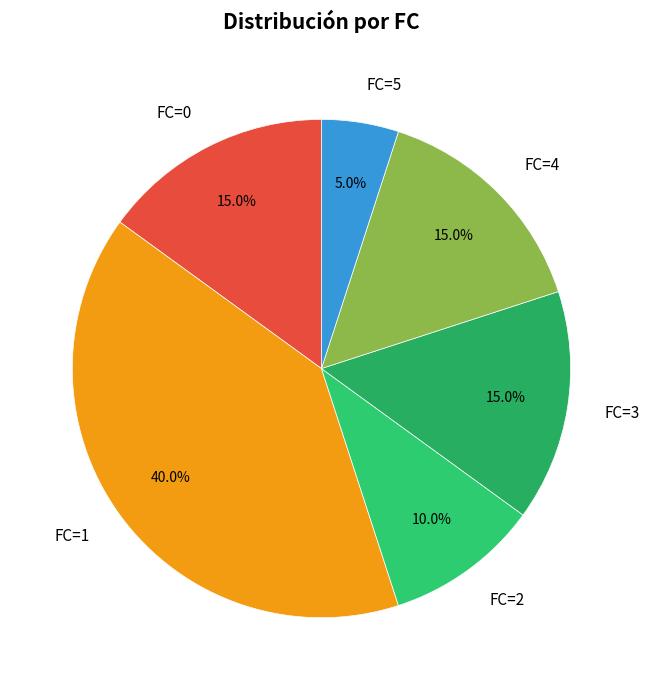

True or false: FC=2 accounts for 10% of the total.

True